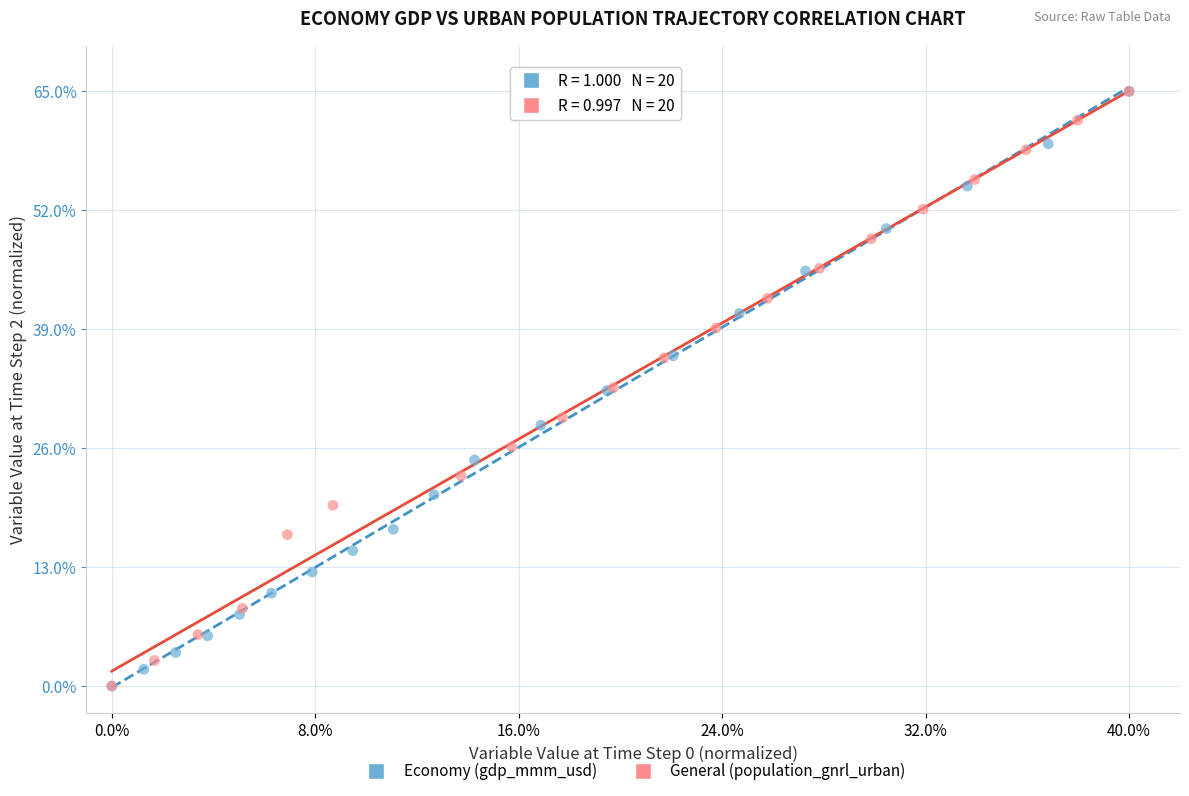

What are all the series names shown in the legend?

Economy (gdp_mmm_usd), General (population_gnrl_urban)